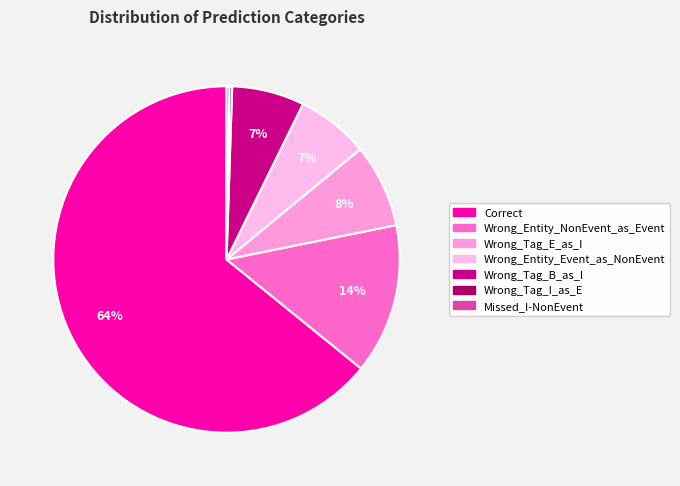

What is the largest slice in the pie chart?

Correct